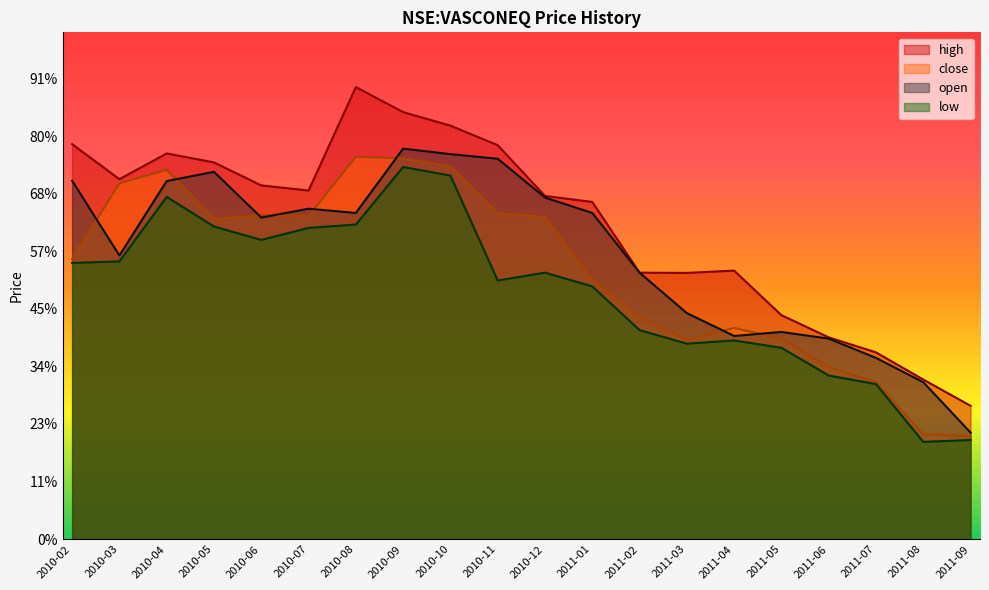

True or false: open has a value of 80.3 at 2010-08.

False